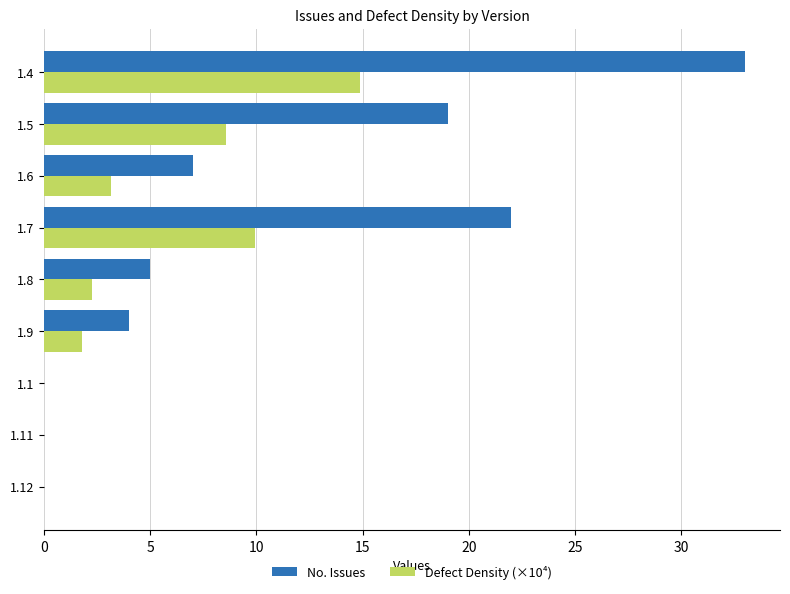

How many series are shown in this chart?

2